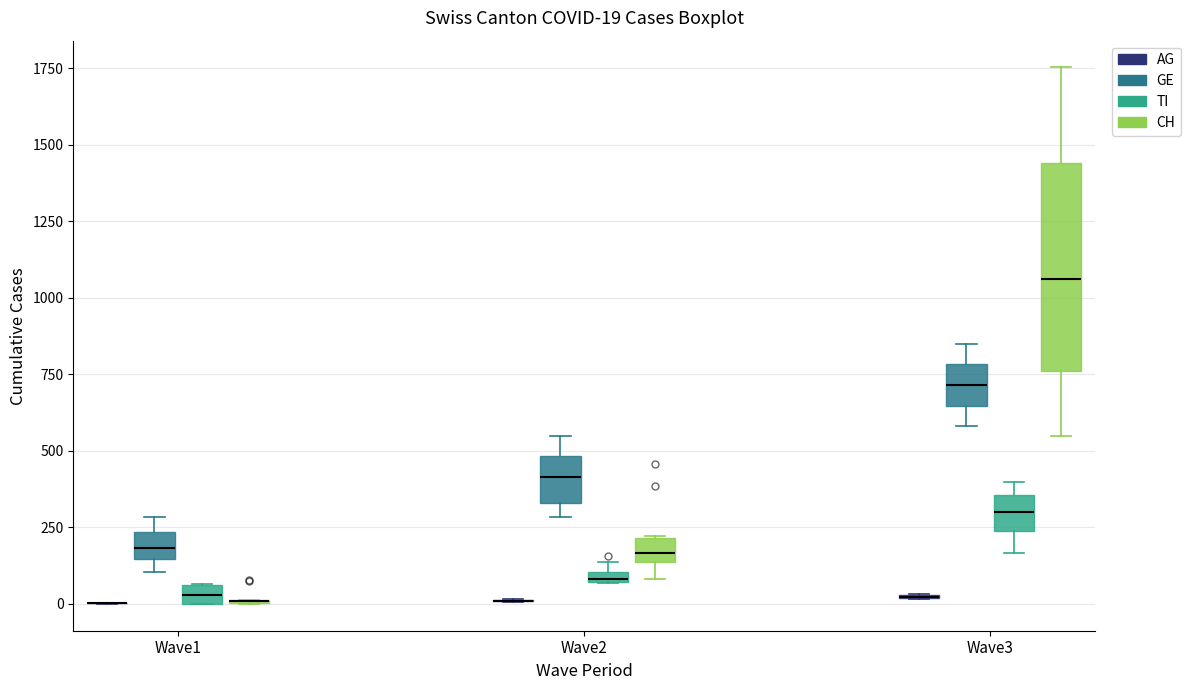

Comparing the boxes themselves (not the whiskers), which one is the tallest?

Wave3 (CH)